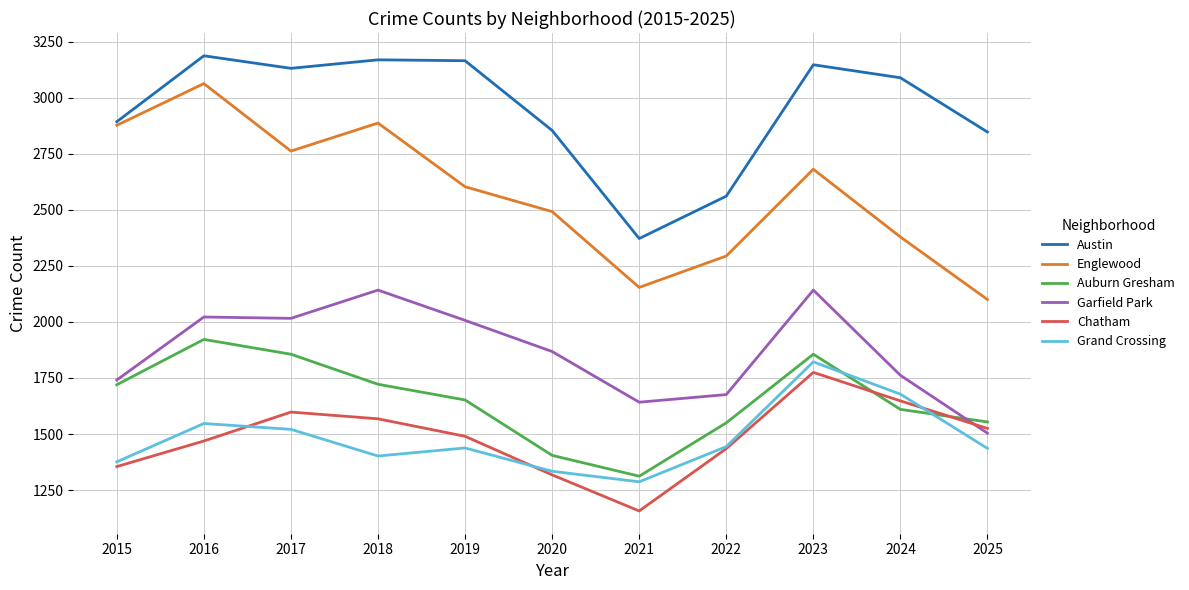

What are all the series names shown in the legend?

Austin, Englewood, Auburn Gresham, Garfield Park, Chatham, Grand Crossing